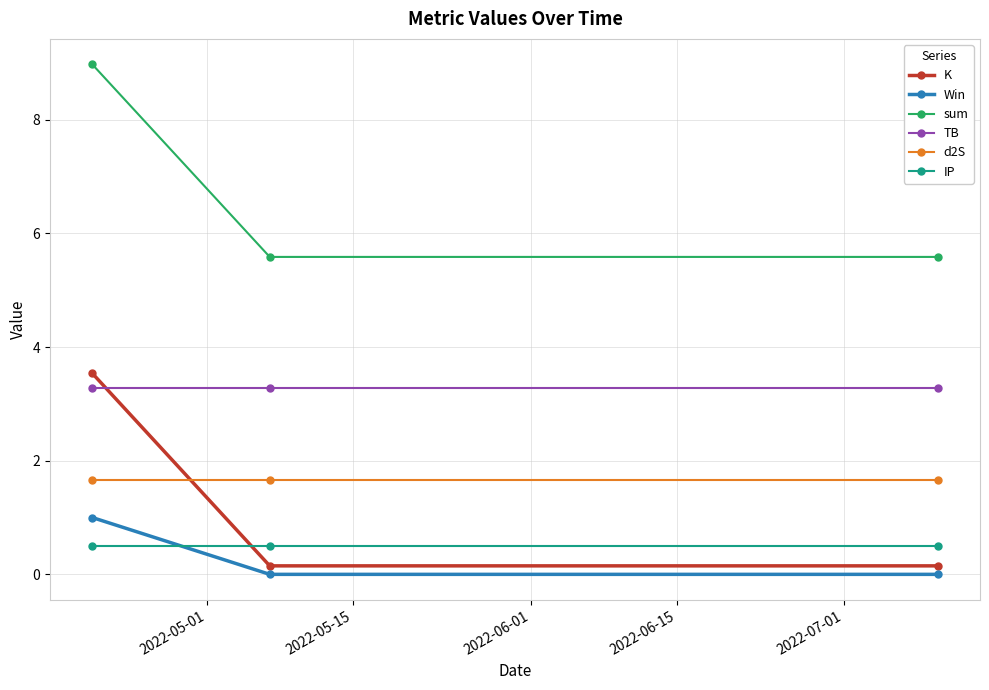

Reading left to right, extract all data points from this chart.

K: 3.5	0.1	0.1
Win: 1.0	0.0	0.0
sum: 9.0	5.6	5.6
TB: 3.3	3.3	3.3
d2S: 1.7	1.7	1.7
IP: 0.5	0.5	0.5